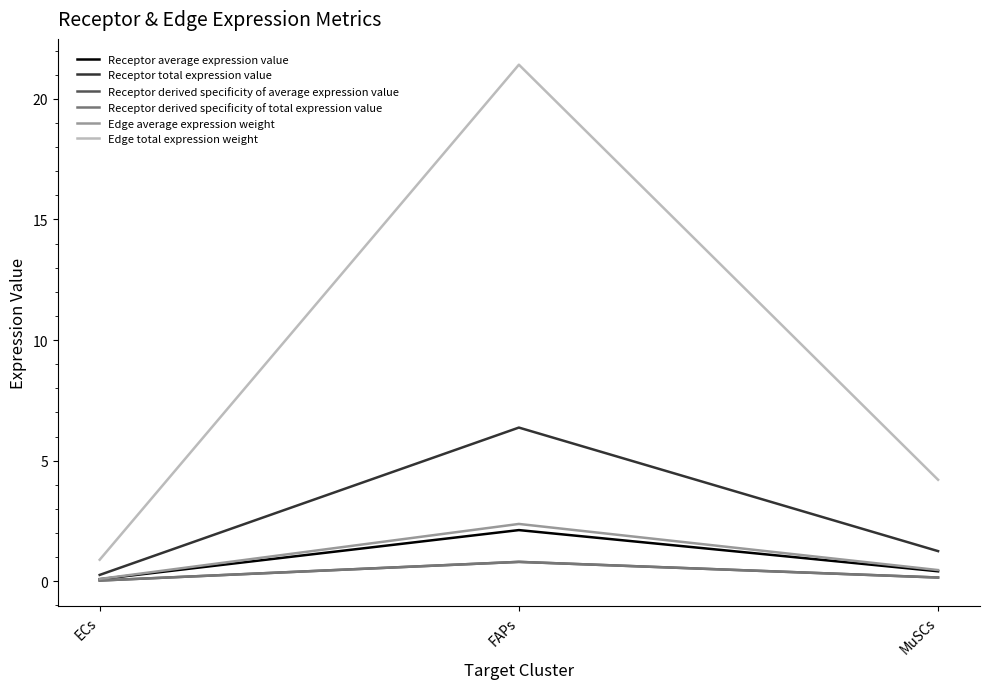

What is the label of the 3rd point from the left?

MuSCs